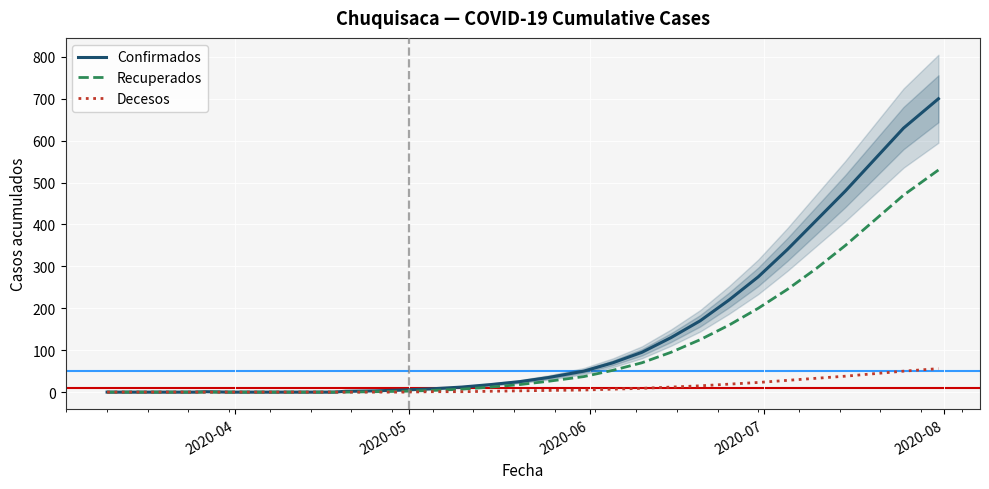

How many data points does each series have?

31